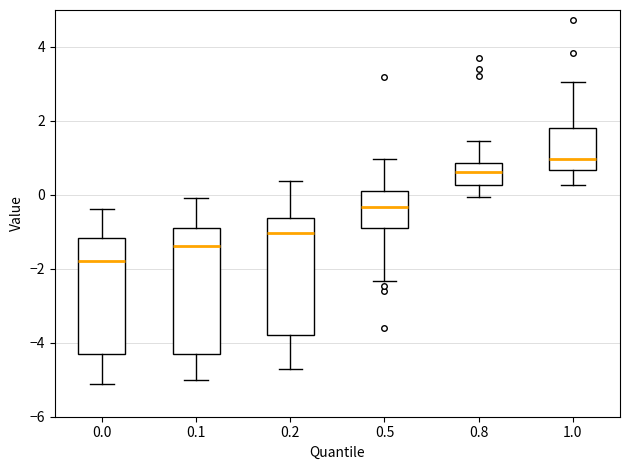

Comparing the boxes themselves (not the whiskers), which one is the tallest?

0.1